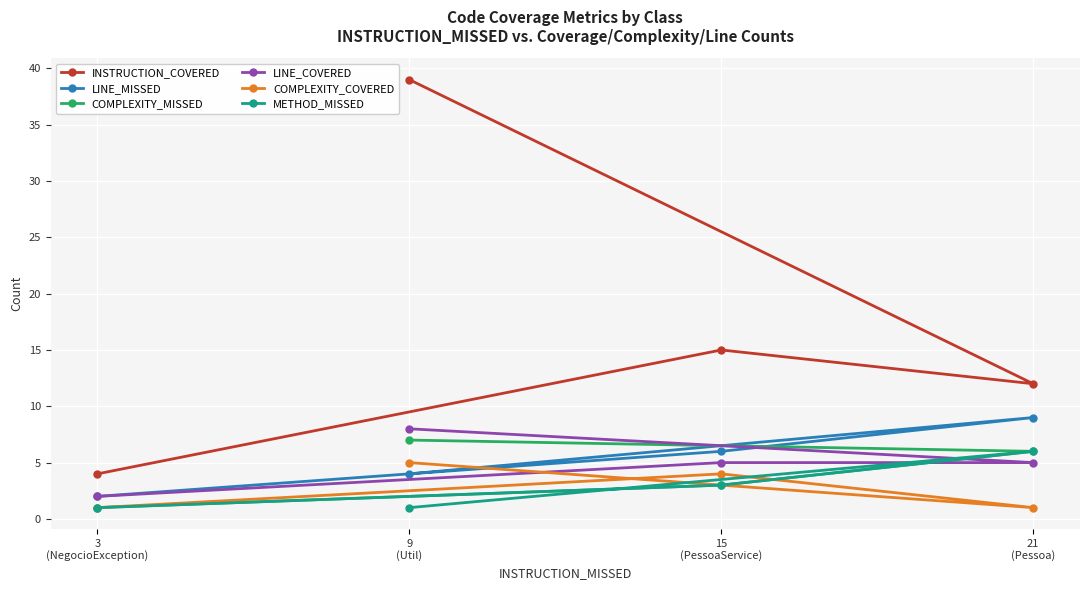

The value of COMPLEXITY_MISSED at 9
(Util) is 7. True or false?

True